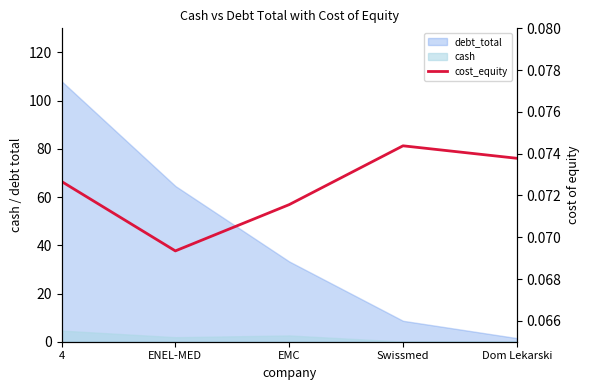

At which category does the data reach its first local valley?

ENEL-MED